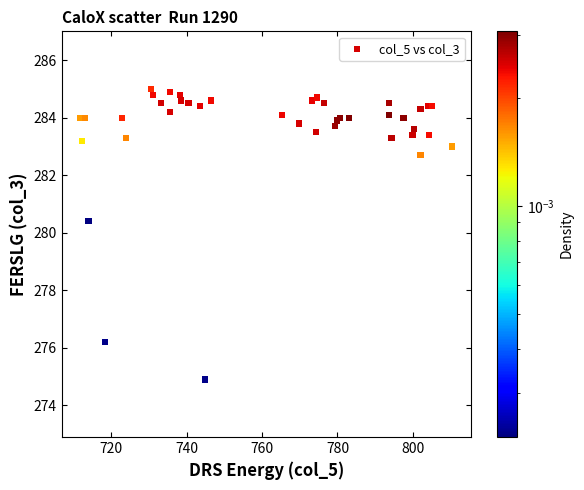

What Y value in the scatter plot is closest to 279?

280.4